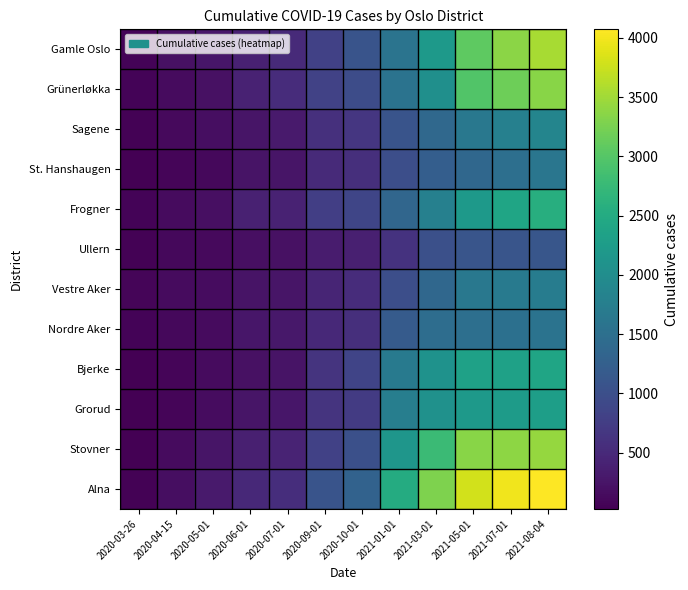

What is the spread (max minus min) of values at 2020-04-15?

122